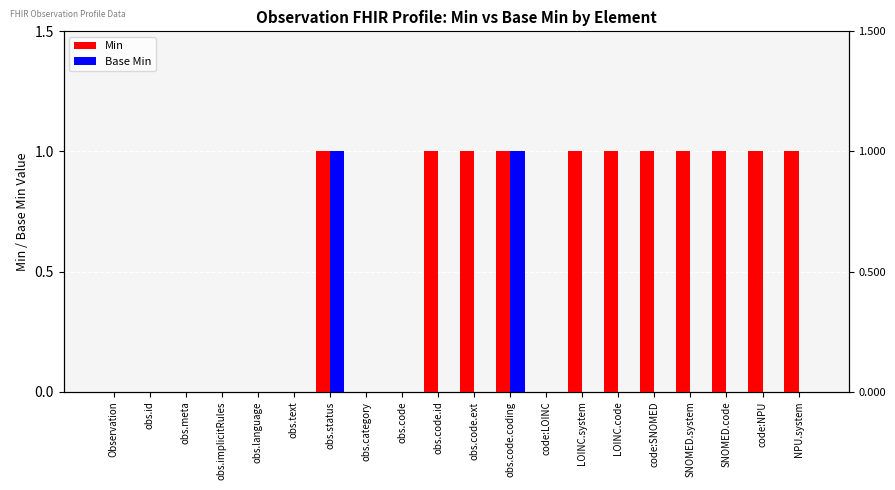

Reading left to right, list all the values displayed in this chart.

Min: 0	0	0	0	0	0	1	0	0	1	1	1	0	1	1	1	1	1	1	1
Base Min: 0	0	0	0	0	0	1	0	0	0	0	1	0	0	0	0	0	0	0	0